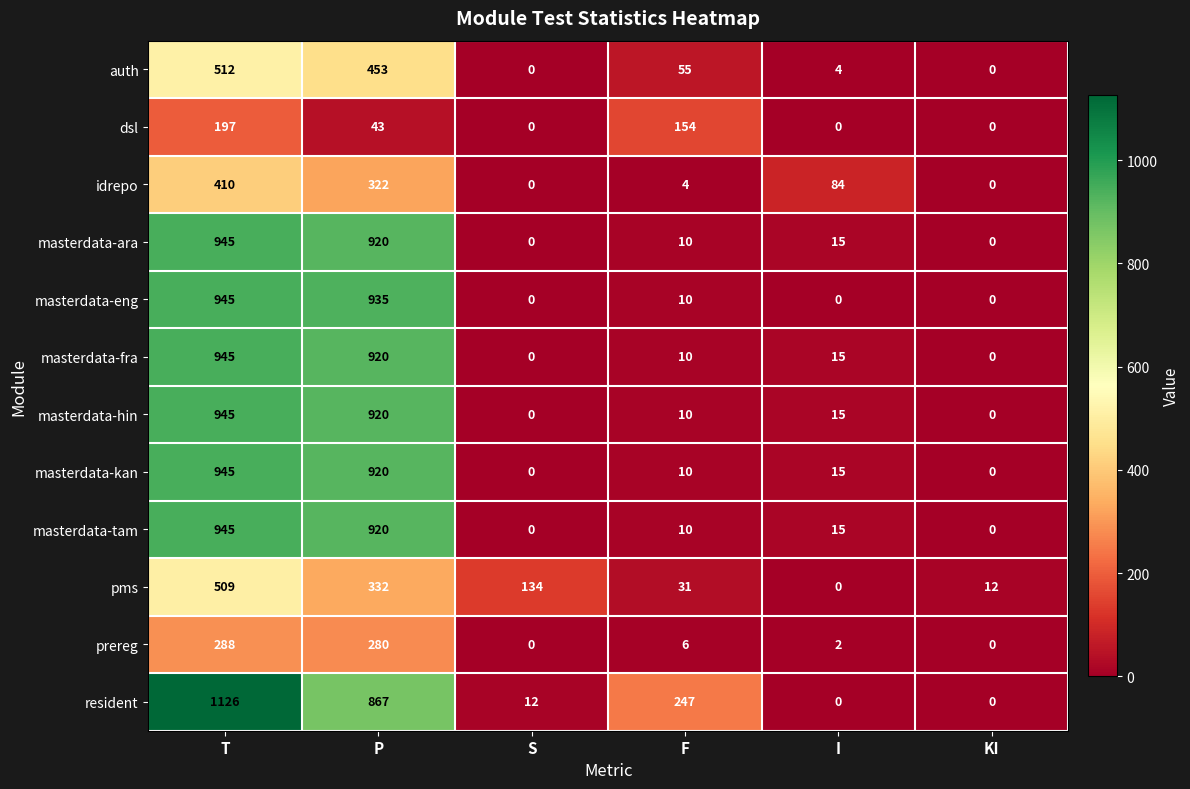

At which category does the chart reach its peak across all series?

T